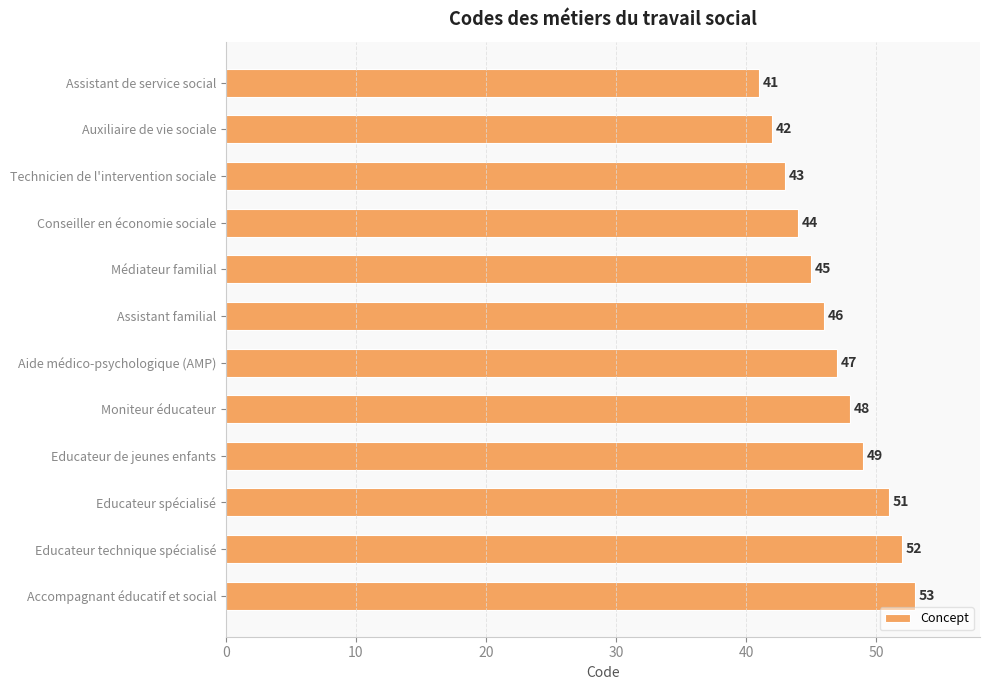

How many data points does each series have?

12